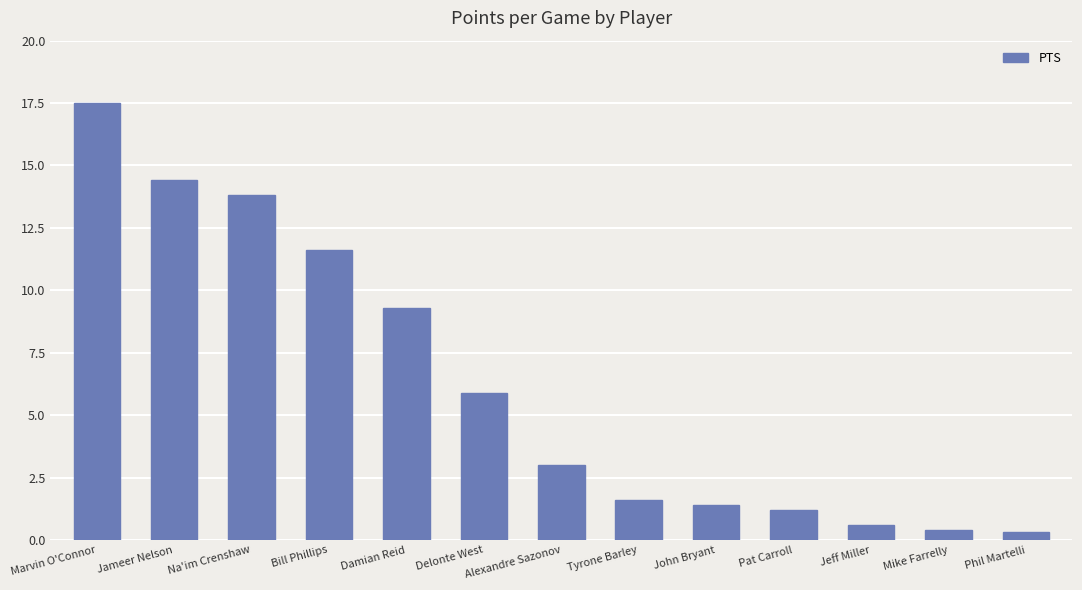

What is the difference between the values at Tyrone Barley and Phil Martelli?

1.3